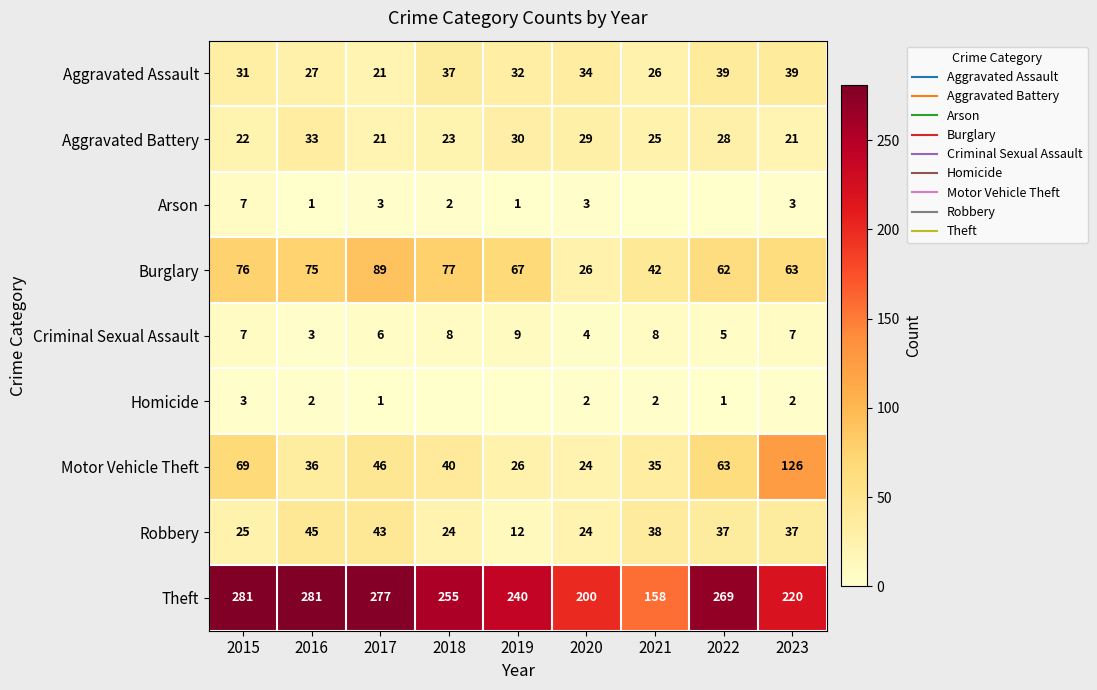

True or false: Robbery has a value of 43 at 2017.

True